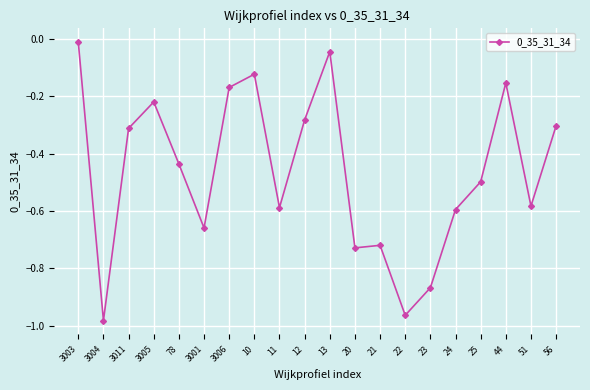

At which category does the data reach its first local peak?

3005